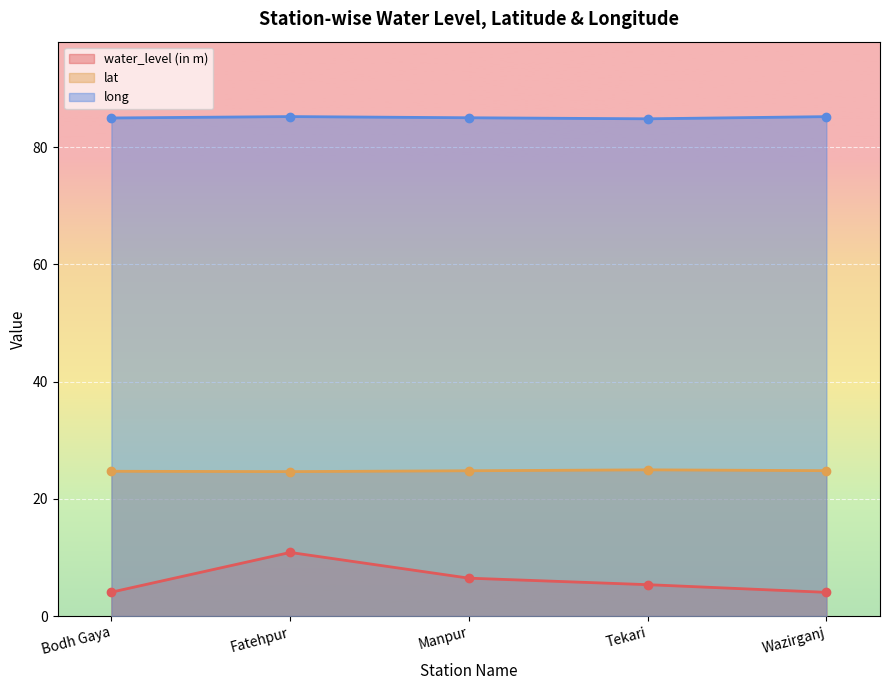

How many interior local peaks does the water_level (in m) series have?

1